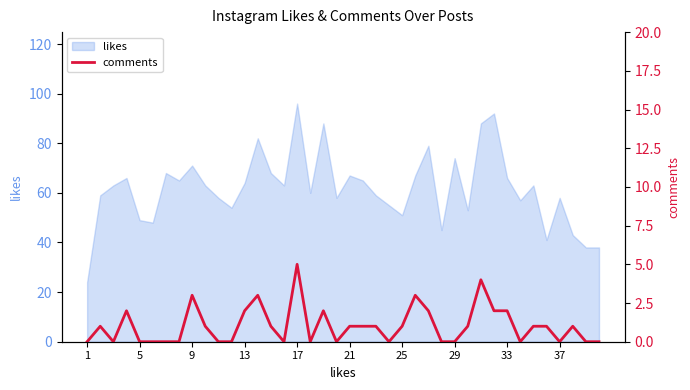

Is it true that likes equals 75 at 25?

False